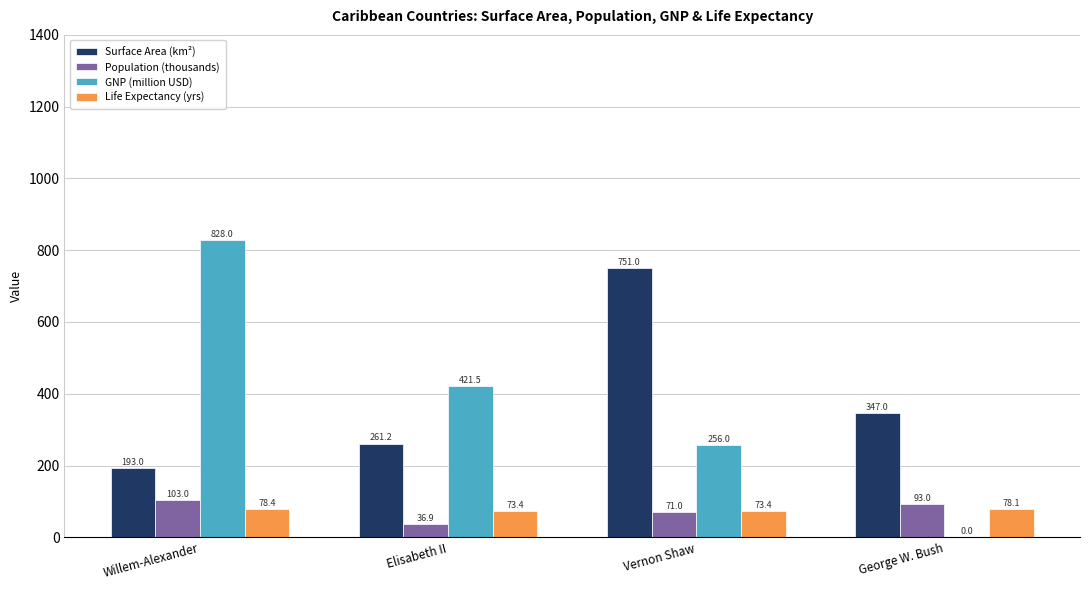

The value of Life Expectancy (yrs) at Vernon Shaw is 132.0. True or false?

False